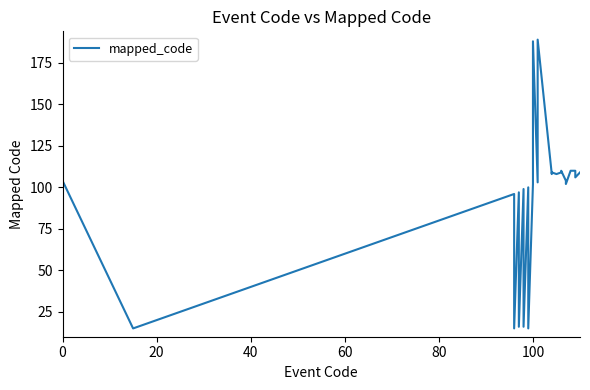

Is this an area chart (filled region under the line)?

No